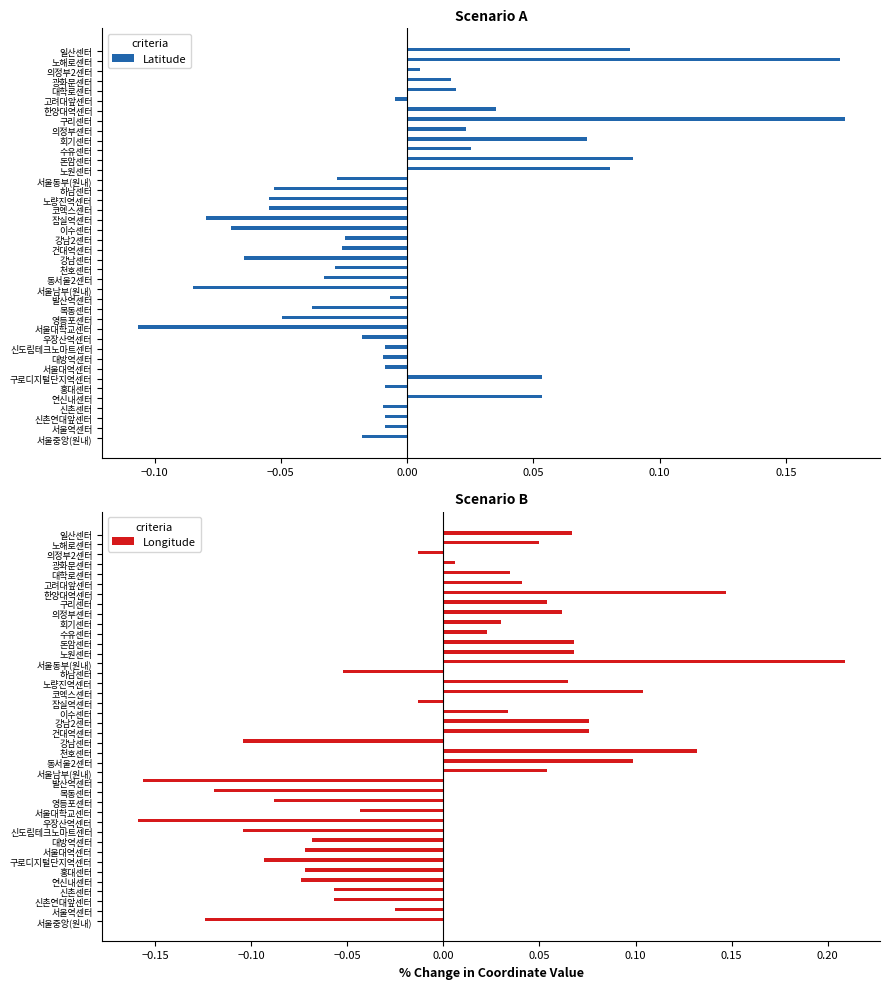

What are all the series names shown in the legend?

Latitude, Longitude